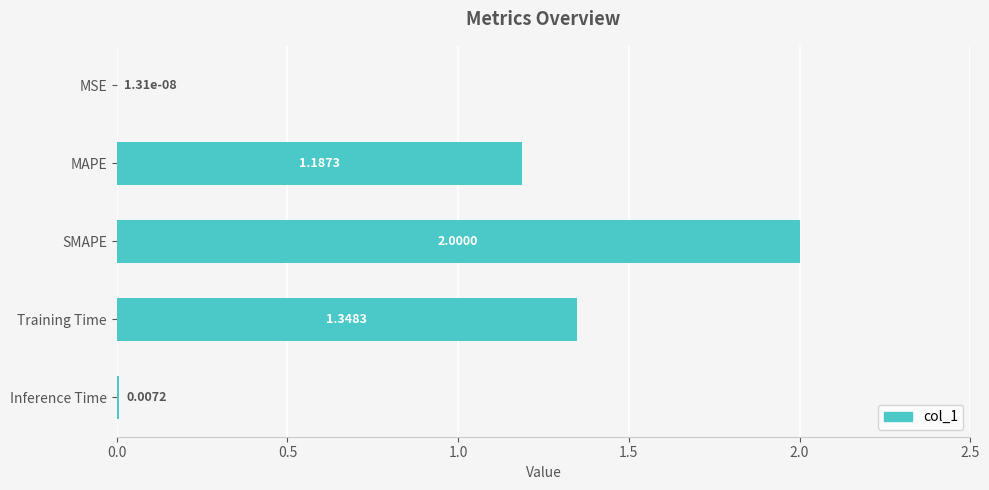

At which label is the value closest to 1?

MAPE